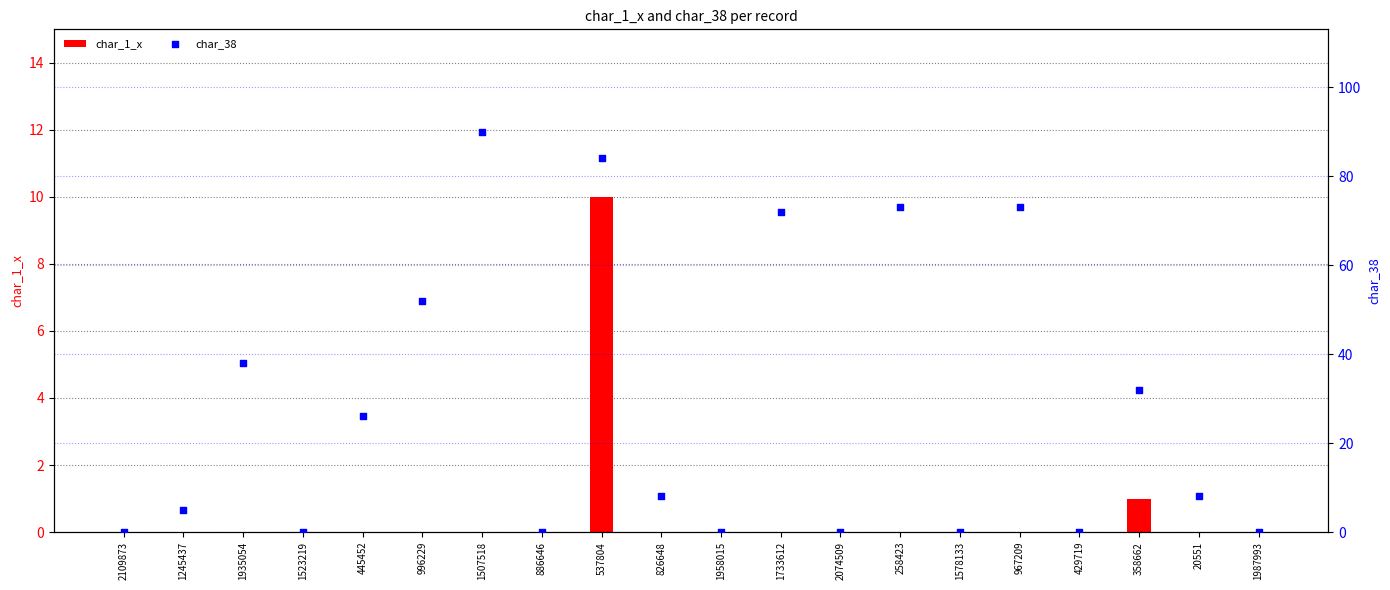

What are all the series names shown in the legend?

char_1_x, char_38